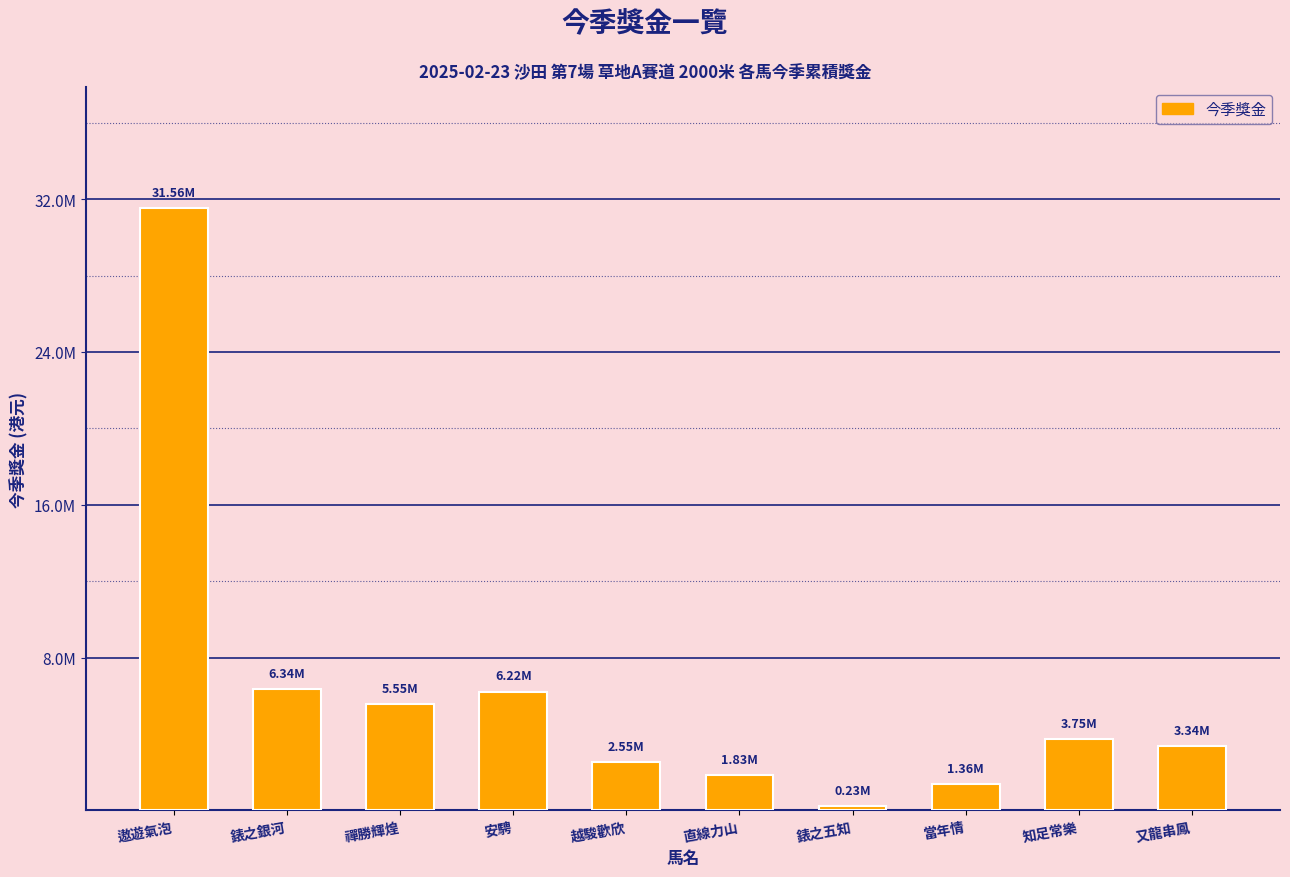

At which category does the chart reach its peak across all series?

遨遊氣泡